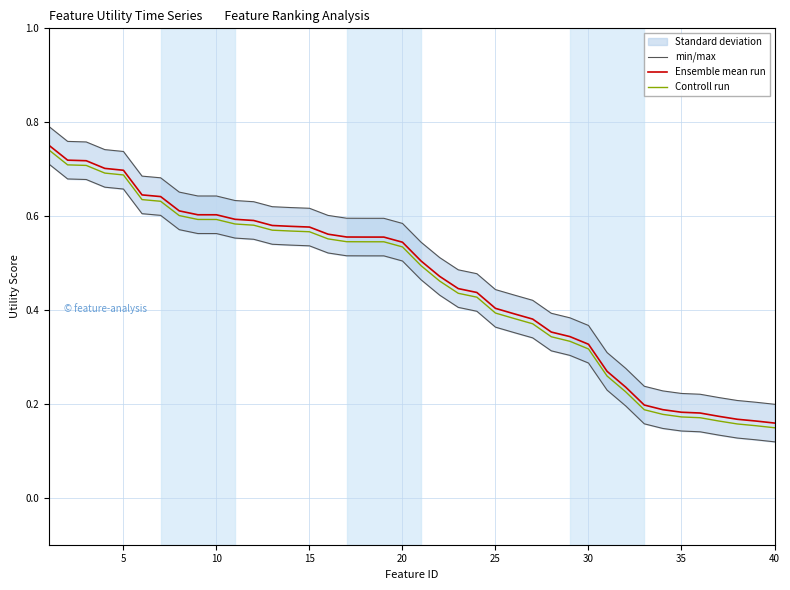

The value of Controll run at 40 is 0.2. True or false?

False